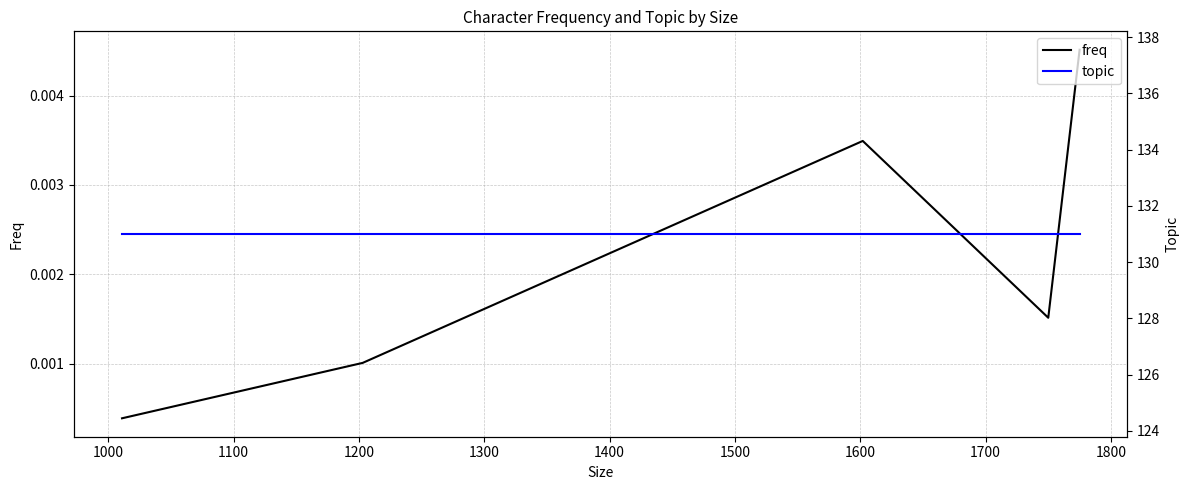

True or false: topic has more than 0 interior local peaks.

False